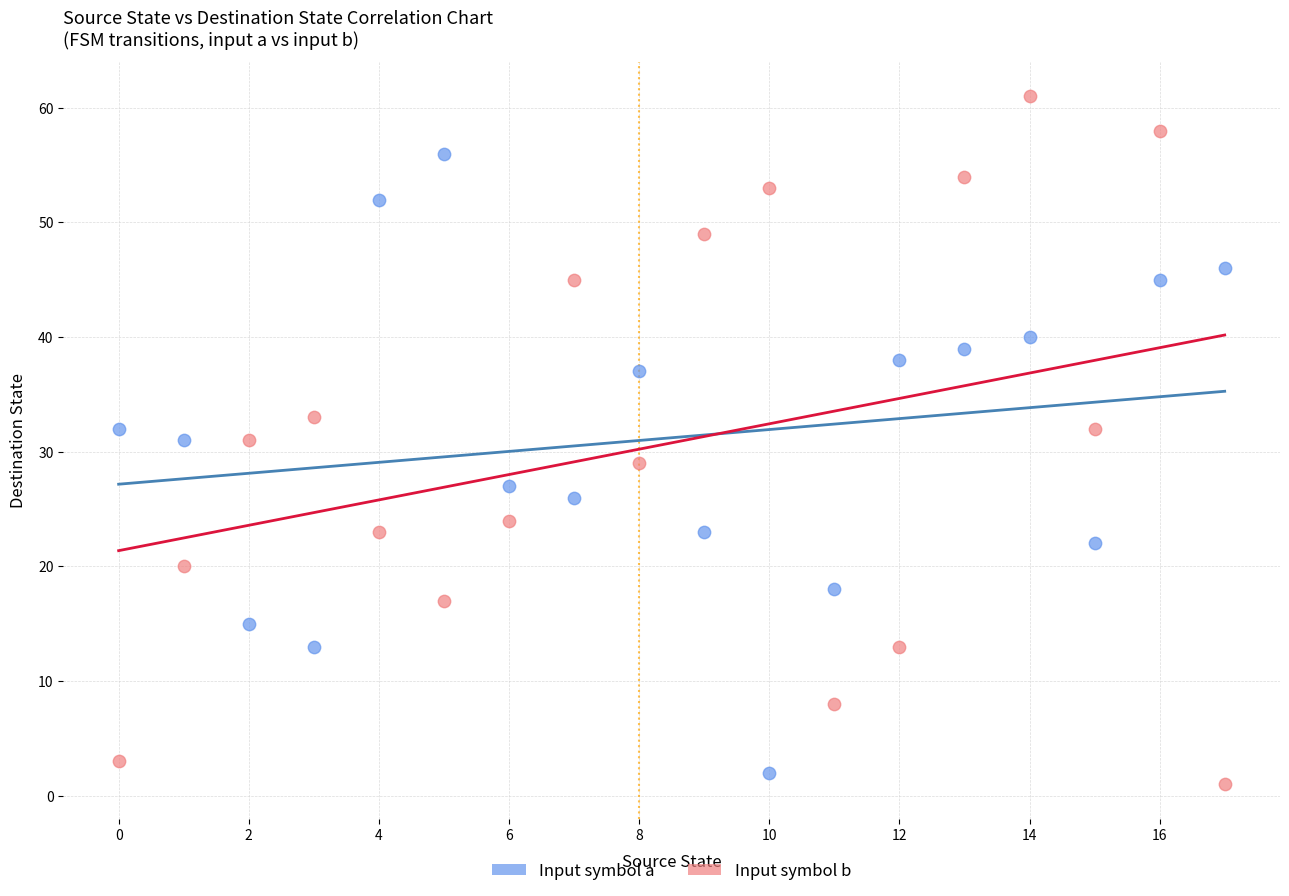

What are all the series names shown in the legend?

Input symbol a, Input symbol b